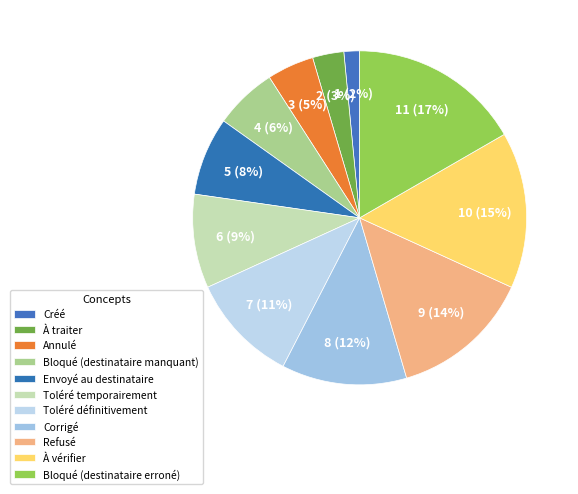

Combined, what portion of the pie is Bloqué (destinataire erroné) and Toléré temporairement?

25.8%